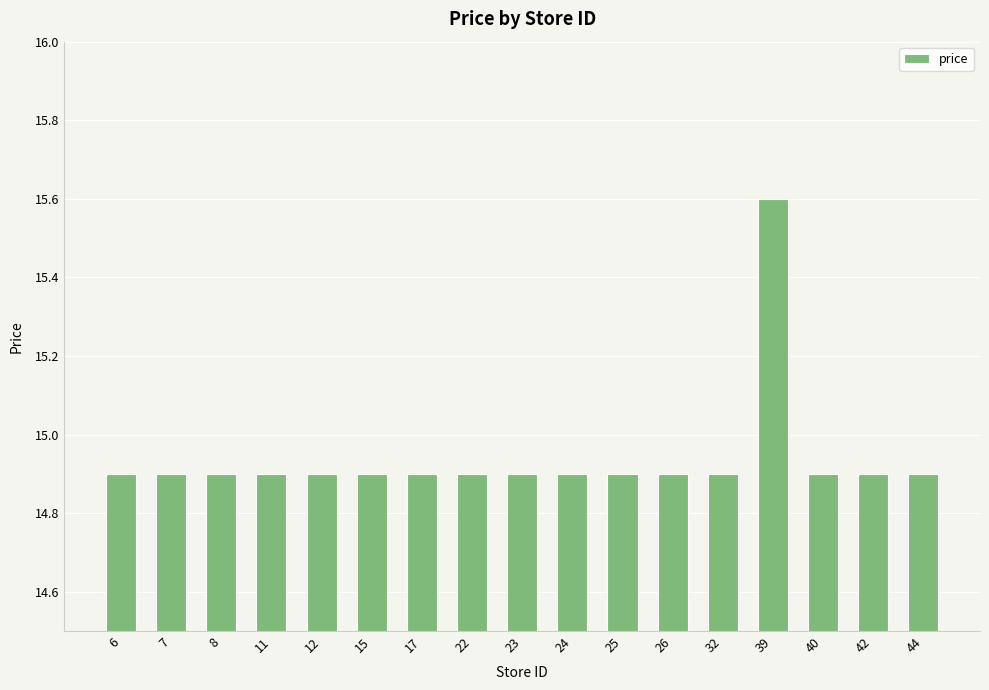

What is the average value?

14.9